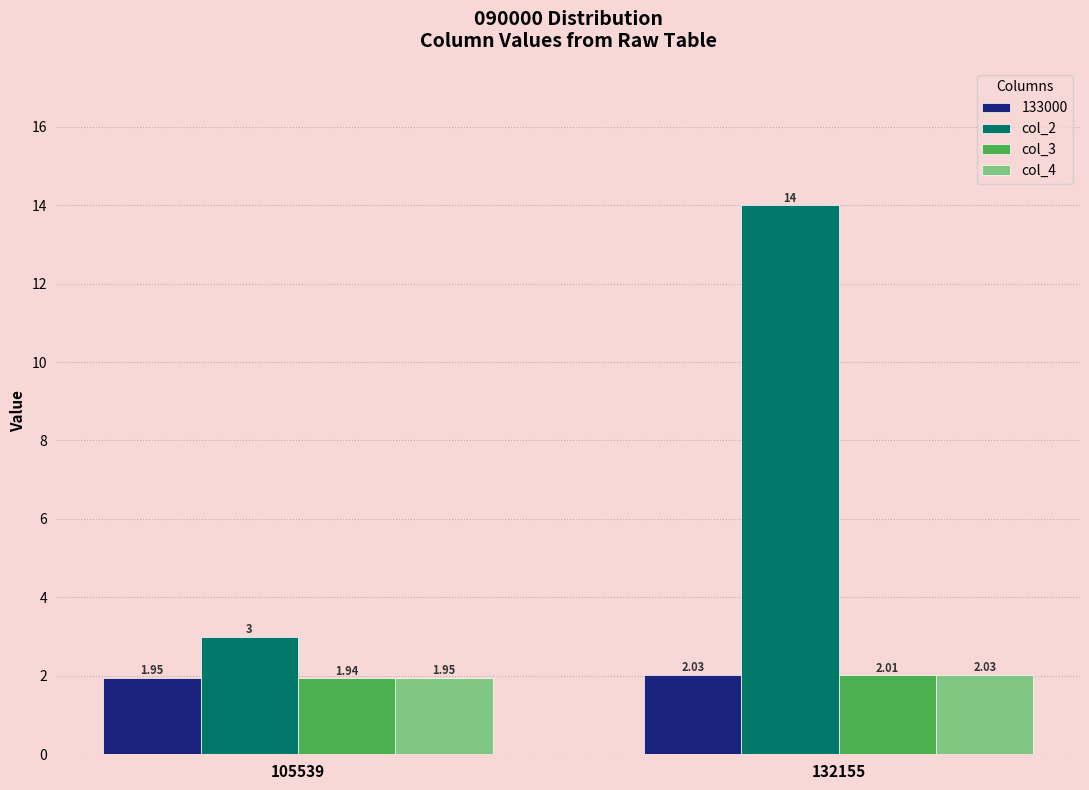

At which category is the sum across all series the highest?

132155